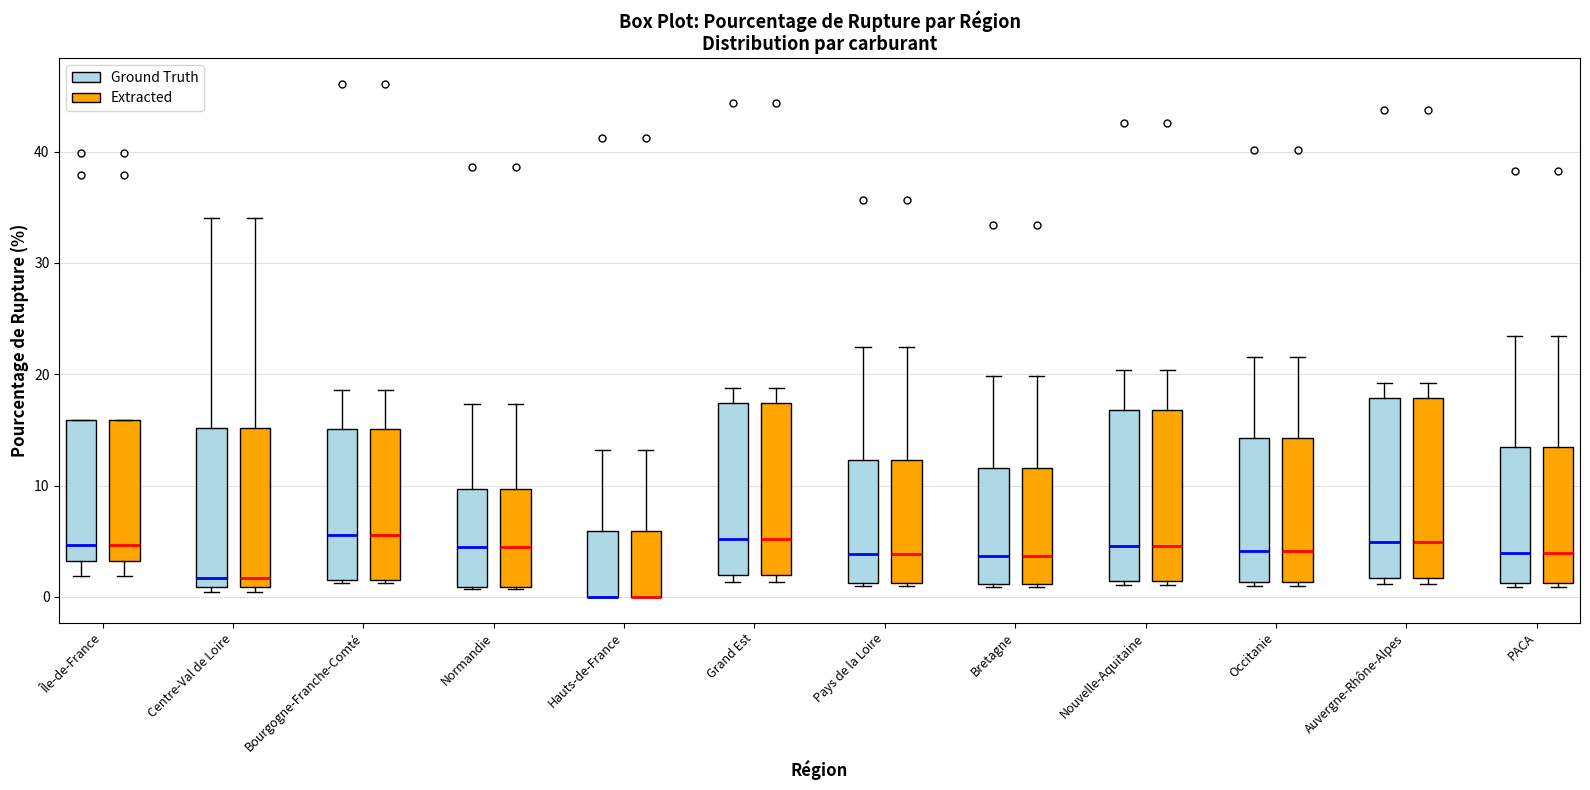

Reading left to right, transcribe this box plot: for each box, give where its median line is, the range the box spans, and where its two whiskers end, as read against the y-axis. The values are not printed on the chart, so give them approximately, as read against the axis.

Île-de-France (Ground Truth): median 5, box 3 to 16, whiskers 2 to 16
Île-de-France (Extracted): median 5, box 3 to 16, whiskers 2 to 16
Centre-Val de Loire (Ground Truth): median 2, box 1 to 15, whiskers 0 to 34
Centre-Val de Loire (Extracted): median 2, box 1 to 15, whiskers 0 to 34
Bourgogne-Franche-Comté (Ground Truth): median 6, box 2 to 15, whiskers 1 to 19
Bourgogne-Franche-Comté (Extracted): median 6, box 2 to 15, whiskers 1 to 19
Normandie (Ground Truth): median 4, box 1 to 10, whiskers 1 to 17
Normandie (Extracted): median 4, box 1 to 10, whiskers 1 to 17
Hauts-de-France (Ground Truth): median 0 (drawn on the box's lower edge), box 0 to 6, whiskers 0 to 13
Hauts-de-France (Extracted): median 0 (drawn on the box's lower edge), box 0 to 6, whiskers 0 to 13
Grand Est (Ground Truth): median 5, box 2 to 17, whiskers 1 to 19
Grand Est (Extracted): median 5, box 2 to 17, whiskers 1 to 19
Pays de la Loire (Ground Truth): median 4, box 1 to 12, whiskers 1 to 22
Pays de la Loire (Extracted): median 4, box 1 to 12, whiskers 1 to 22
Bretagne (Ground Truth): median 4, box 1 to 12, whiskers 1 to 20
Bretagne (Extracted): median 4, box 1 to 12, whiskers 1 to 20
Nouvelle-Aquitaine (Ground Truth): median 5, box 1 to 17, whiskers 1 (just below the box's lower edge) to 20
Nouvelle-Aquitaine (Extracted): median 5, box 1 to 17, whiskers 1 (just below the box's lower edge) to 20
Occitanie (Ground Truth): median 4, box 1 to 14, whiskers 1 (just below the box's lower edge) to 22
Occitanie (Extracted): median 4, box 1 to 14, whiskers 1 (just below the box's lower edge) to 22
Auvergne-Rhône-Alpes (Ground Truth): median 5, box 2 to 18, whiskers 1 to 19
Auvergne-Rhône-Alpes (Extracted): median 5, box 2 to 18, whiskers 1 to 19
PACA (Ground Truth): median 4, box 1 to 13, whiskers 1 (just below the box's lower edge) to 23
PACA (Extracted): median 4, box 1 to 13, whiskers 1 (just below the box's lower edge) to 23